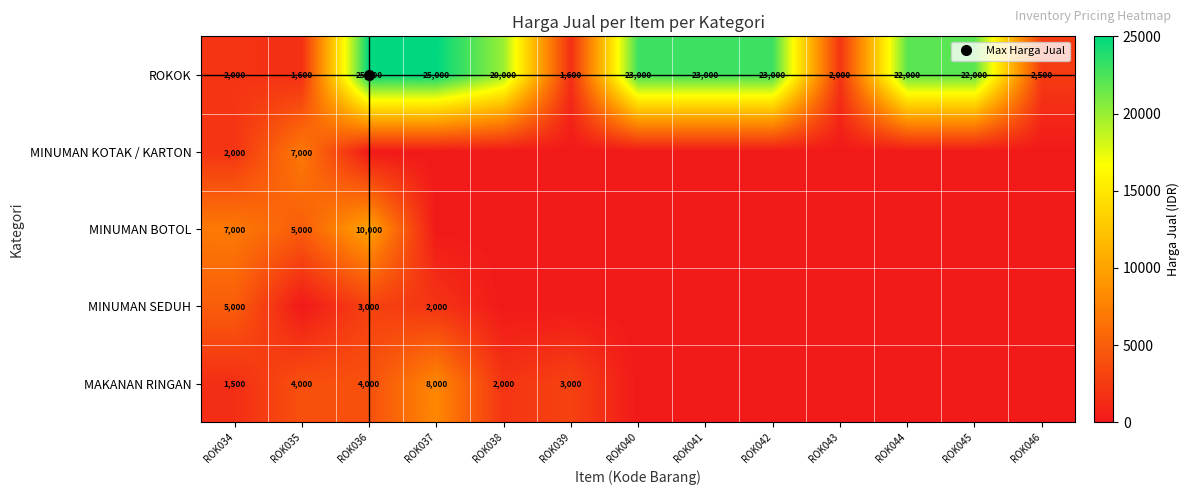

At how many categories does at least one series exceed 17298?

8